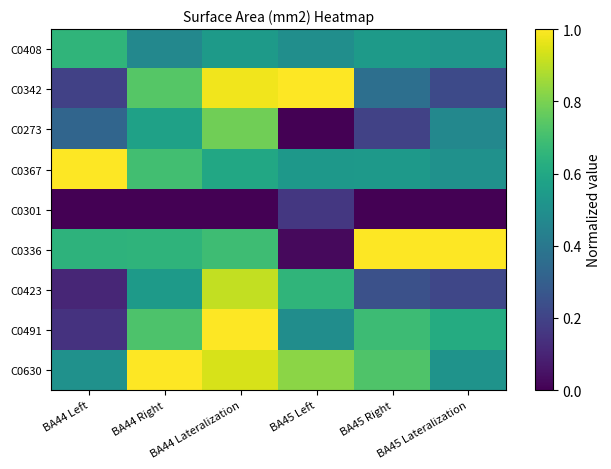

Rank the series by their maximum value, from lowest to highest.

C0301, C0408, C0273, C0423, C0342, C0367, C0336, C0491, C0630